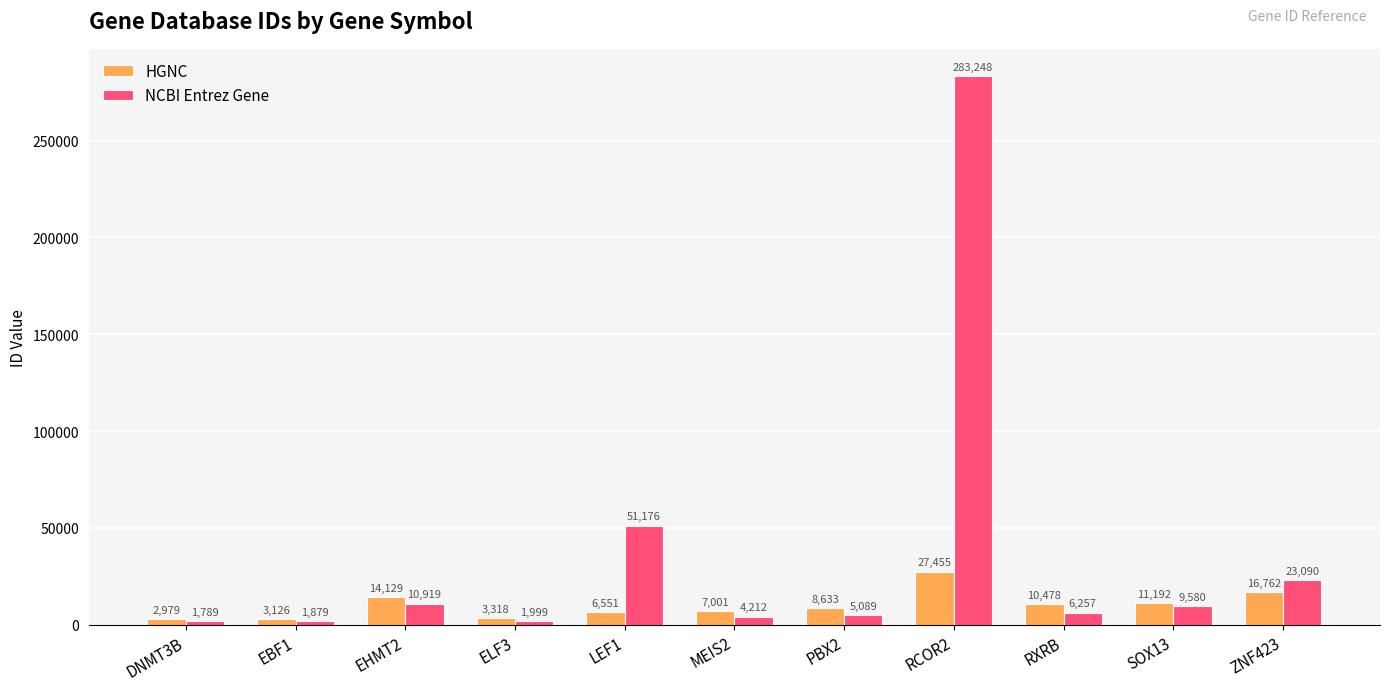

How many groups of bars are there?

11